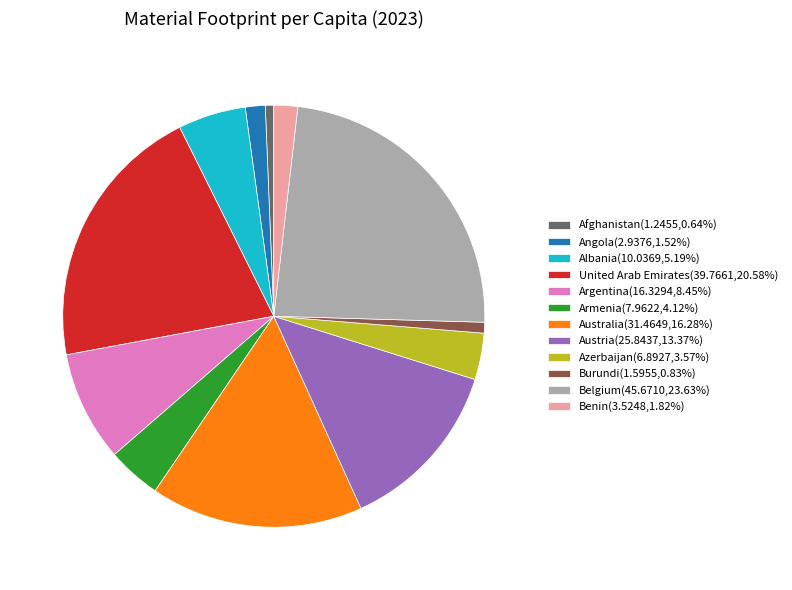

Is it true that Armenia is 4% of the pie?

True